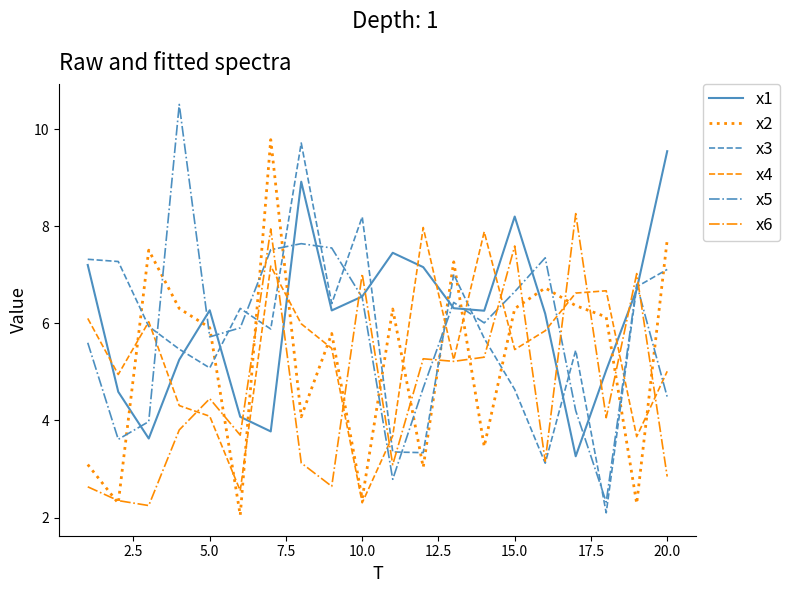

Which series has the largest range (max minus min)?

x5